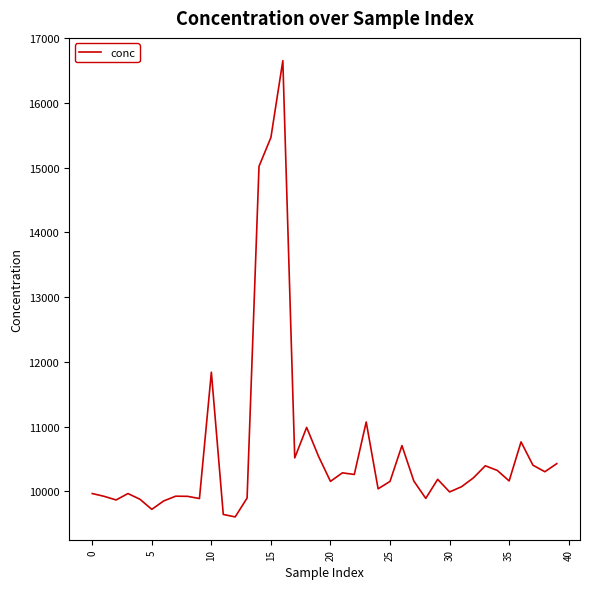

What is the difference between the maximum and minimum values?

7049